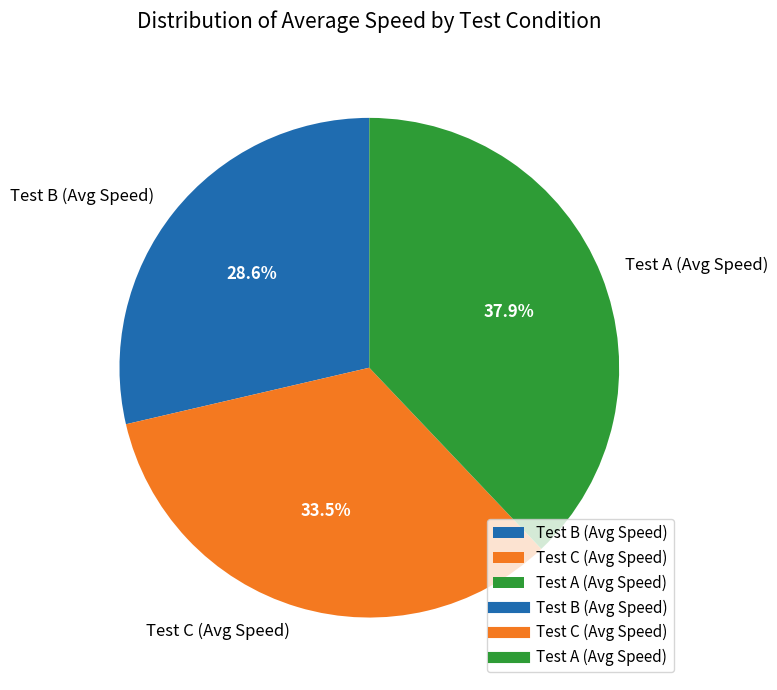

Does any single category account for the majority?

No